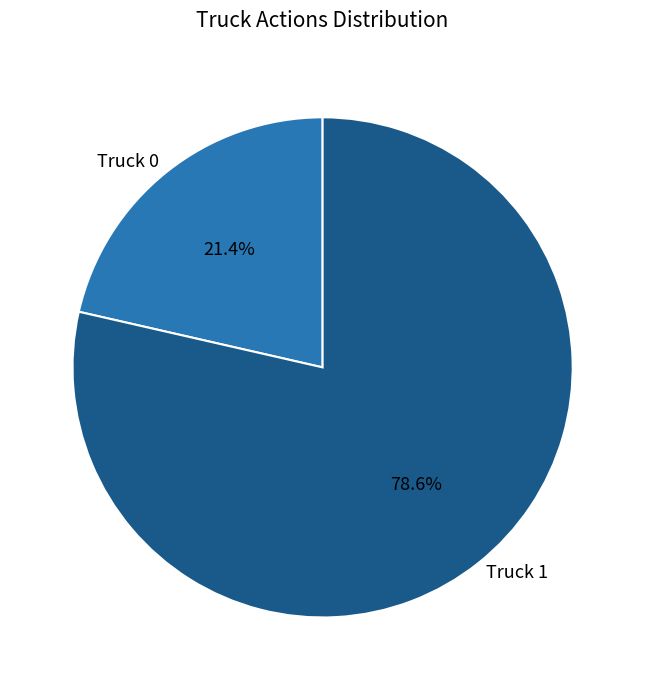

Which slice is the smallest?

Truck 0